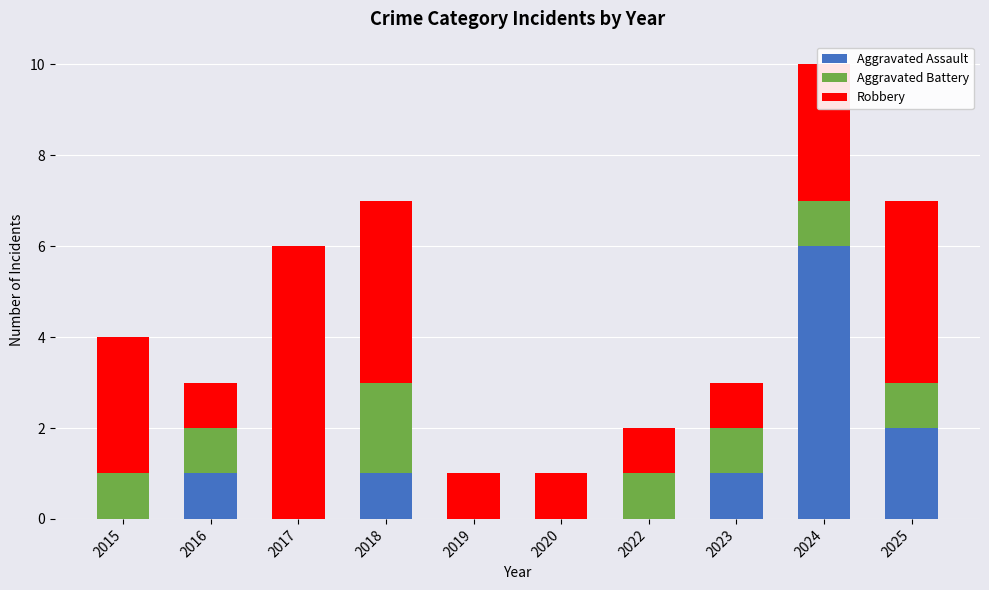

Which category has the highest value in the Aggravated Assault series?

2024